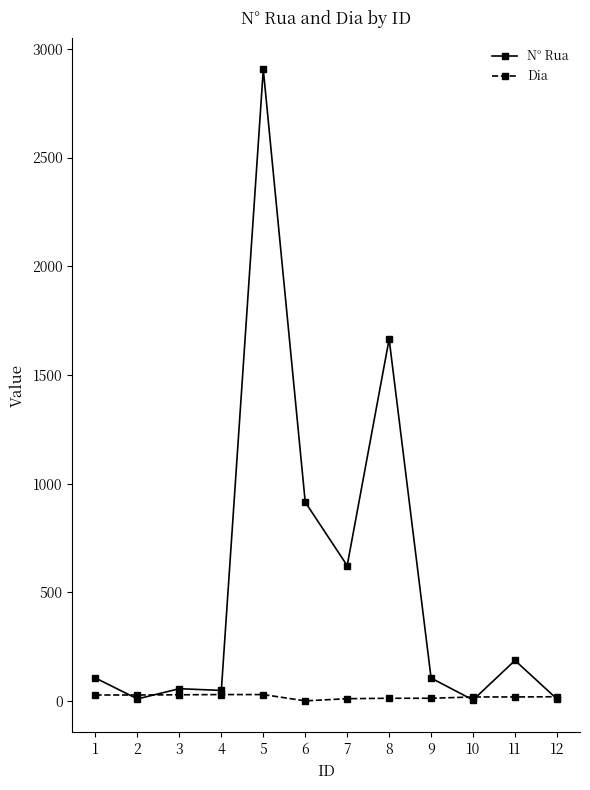

What is the maximum value for N° Rua?

2905